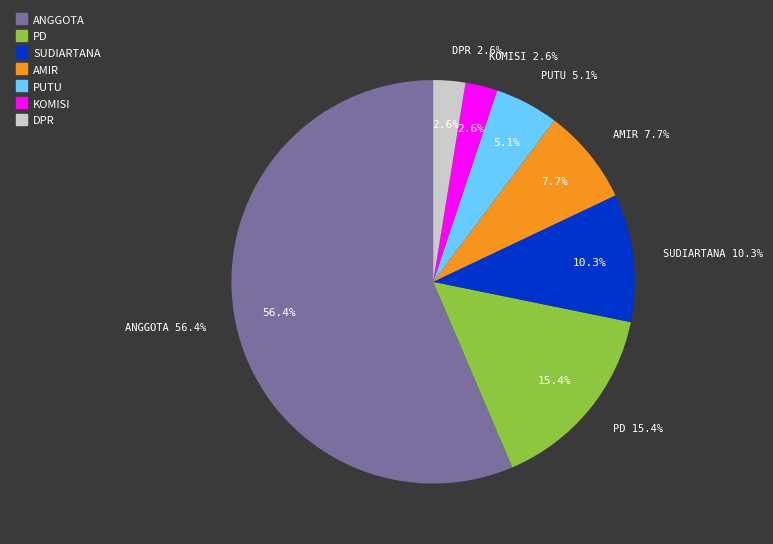

To the nearest percent, what is the combined percentage of anggota and pd?

72%